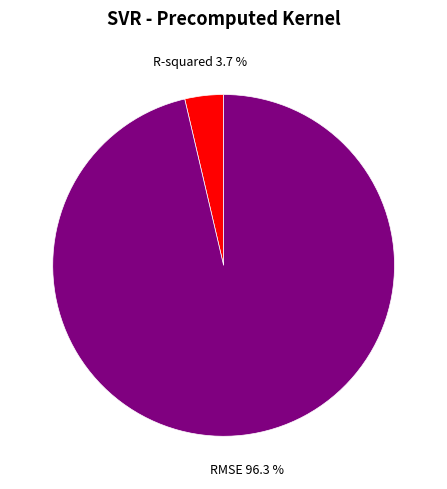

Is there any slice that represents more than half of the pie?

Yes